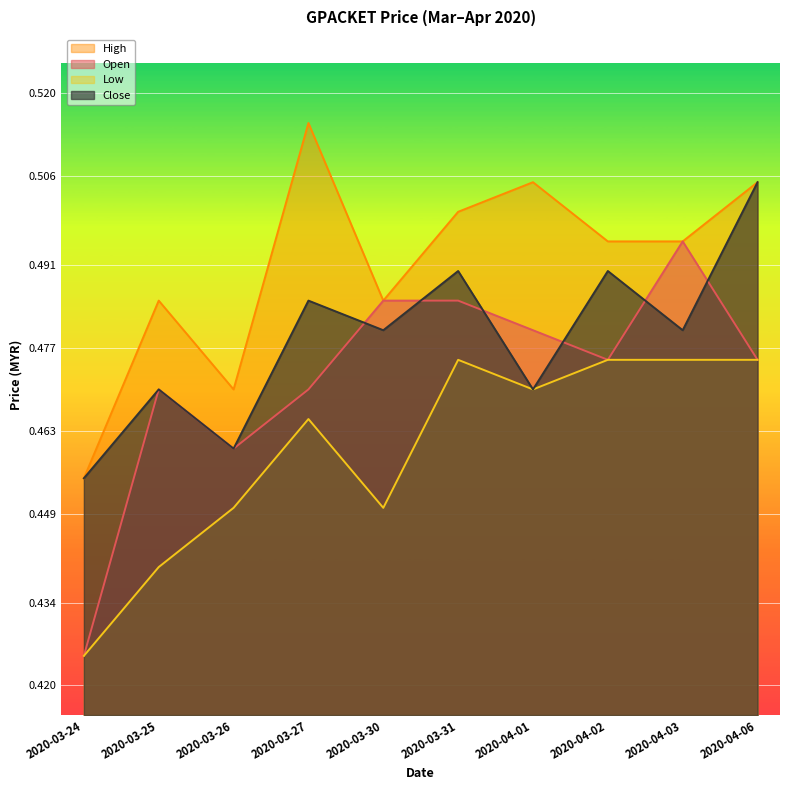

Rank the series by their maximum value, from lowest to highest.

Low, Open, Close, High